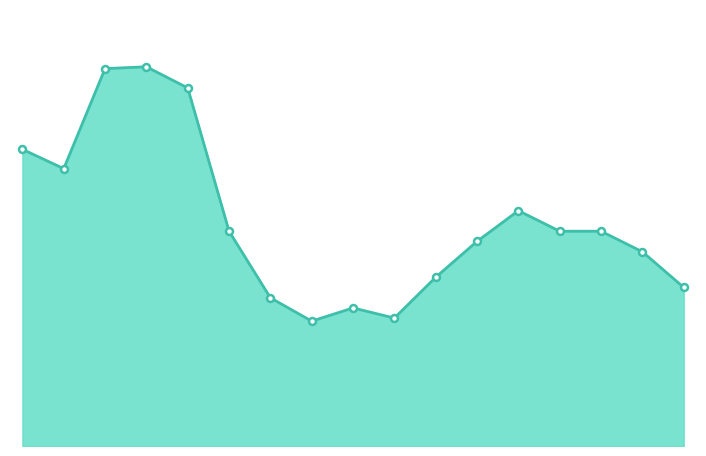

List the labels in order of value, largest first.

2021-02, 2021-01, 2021-04, 2020-11, 2020-12, 2022-01, 2021-06, 2022-03, 2022-04, 2021-12, 2022-05, 2021-11, 2022-07, 2021-07, 2021-09, 2021-10, 2021-08